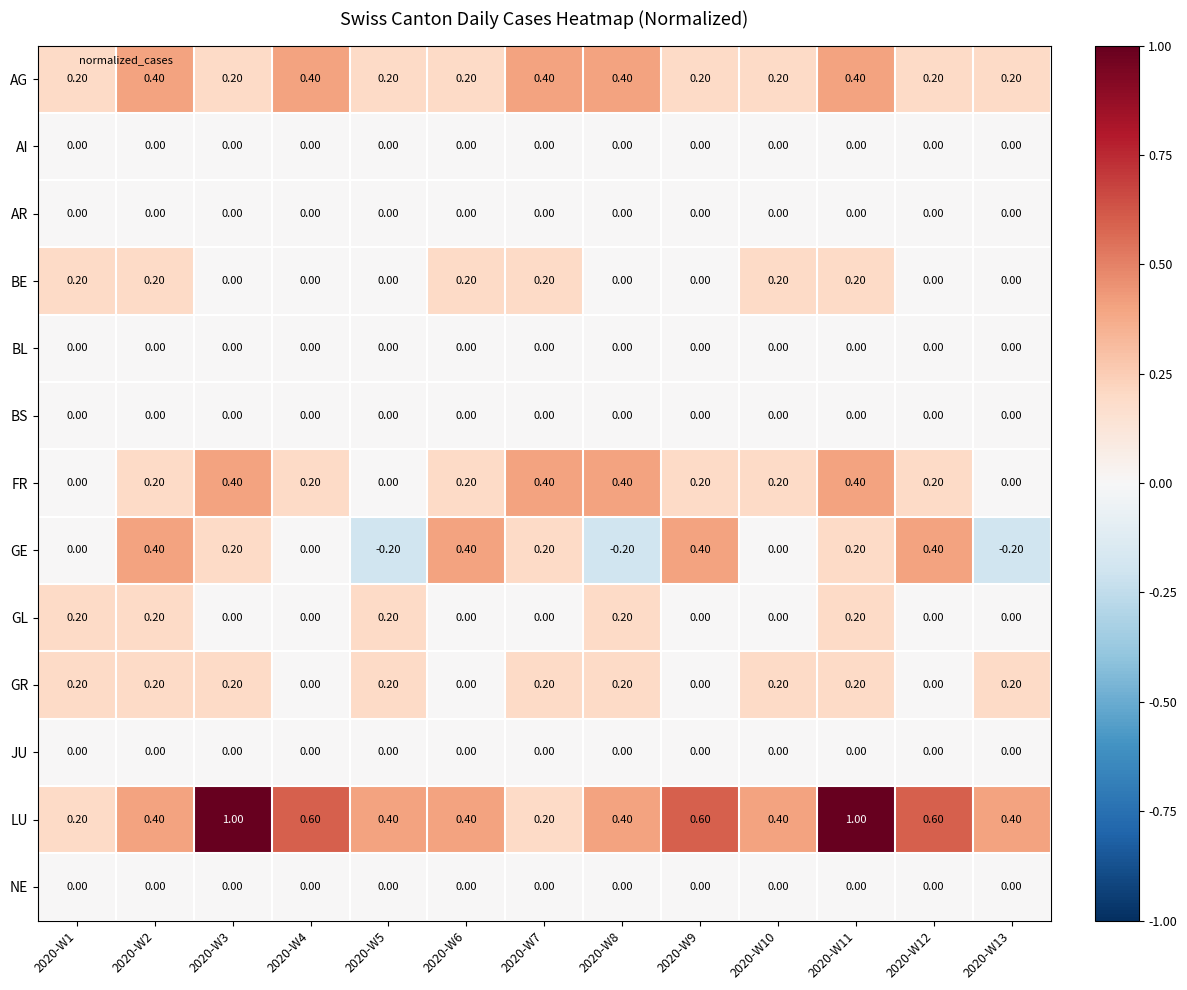

At how many categories does at least one series exceed 0?

13